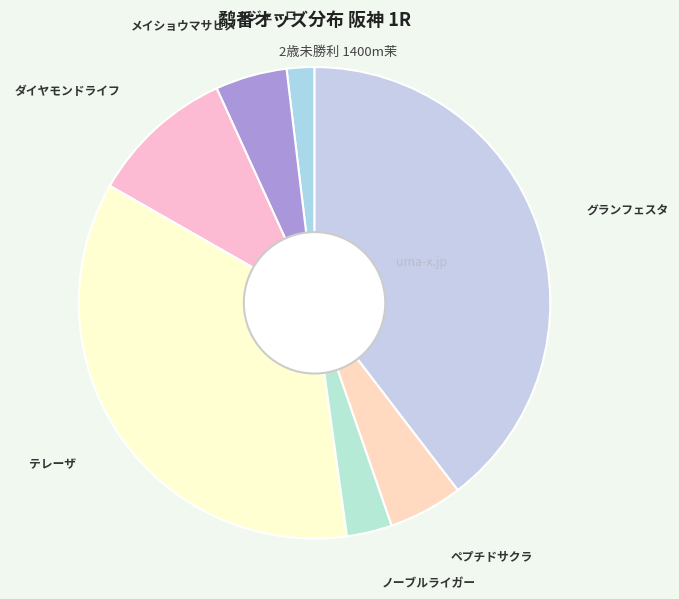

How many segments does this pie chart have?

7